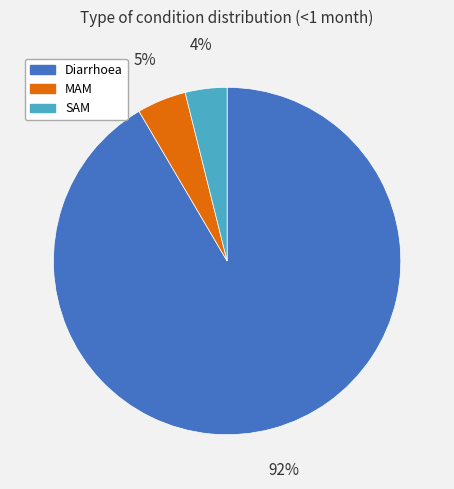

What is the largest slice in the pie chart?

Diarrhoea